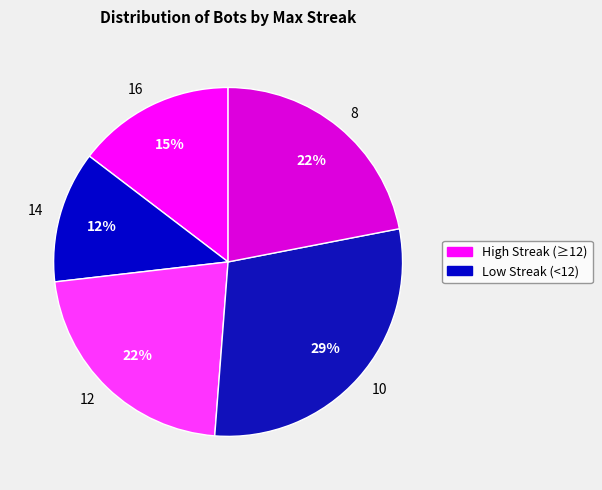

Which category has the smallest portion of the pie?

14